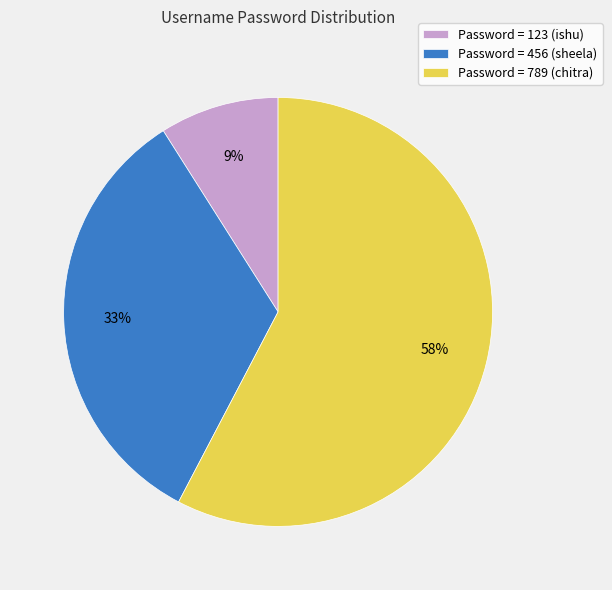

Rank the categories by value from lowest to highest.

Password = 123 (ishu), Password = 456 (sheela), Password = 789 (chitra)